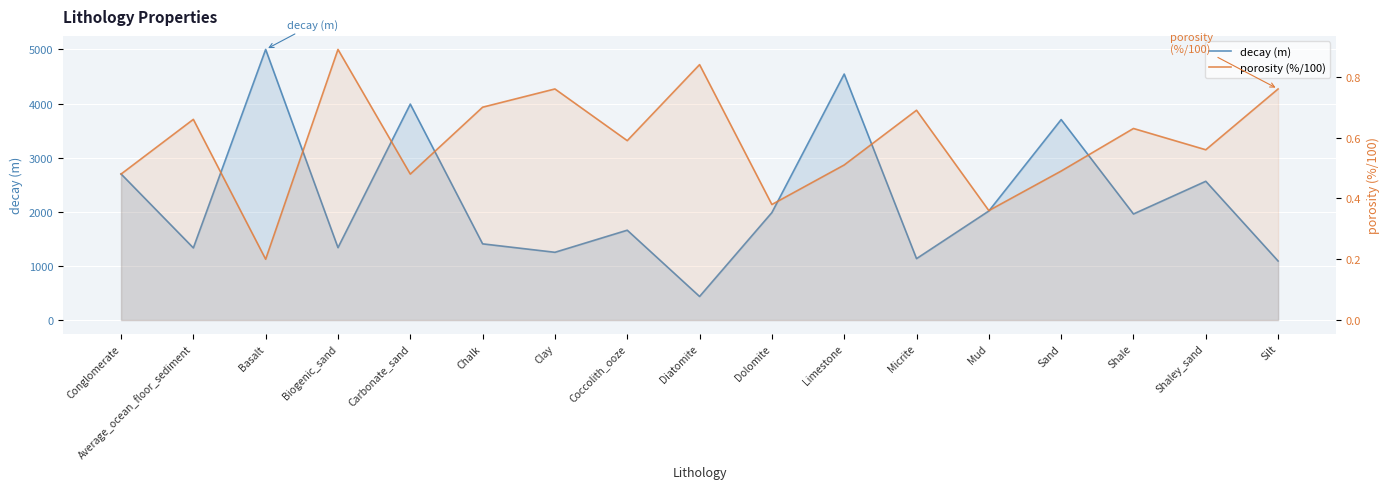

How many porosity (%/100) values are between 0 and 1?

17